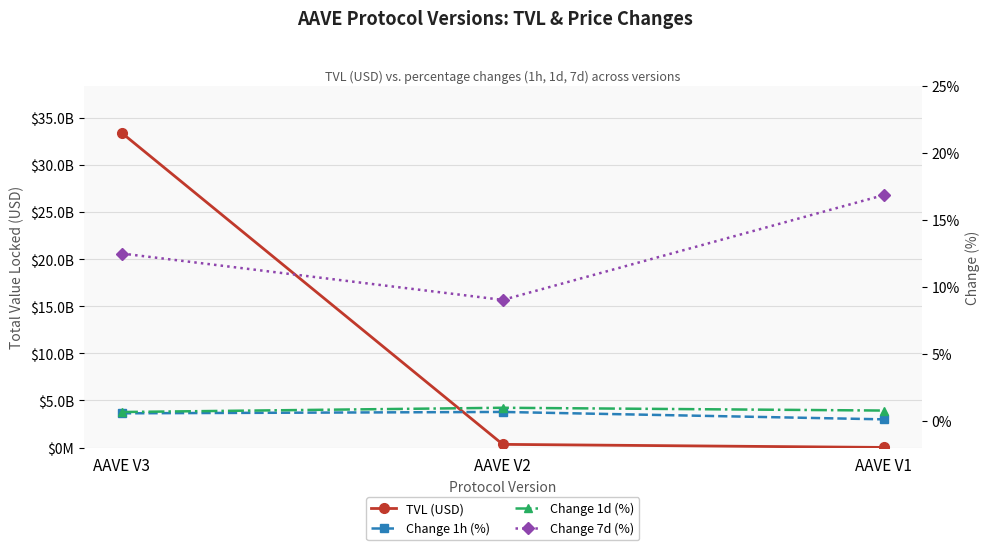

At which label does Change 1d (%) reach its peak?

AAVE V2